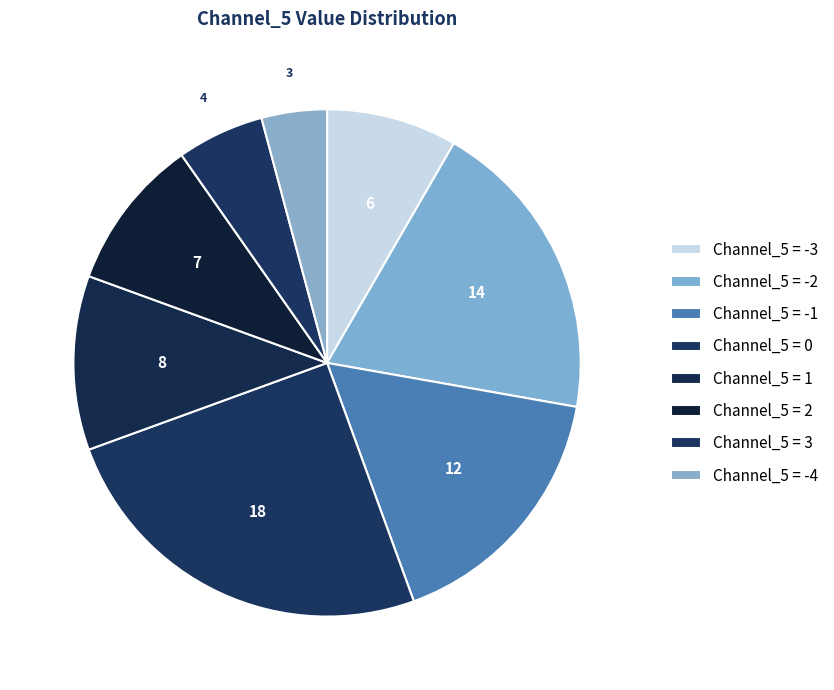

How many slices are in this pie chart?

8